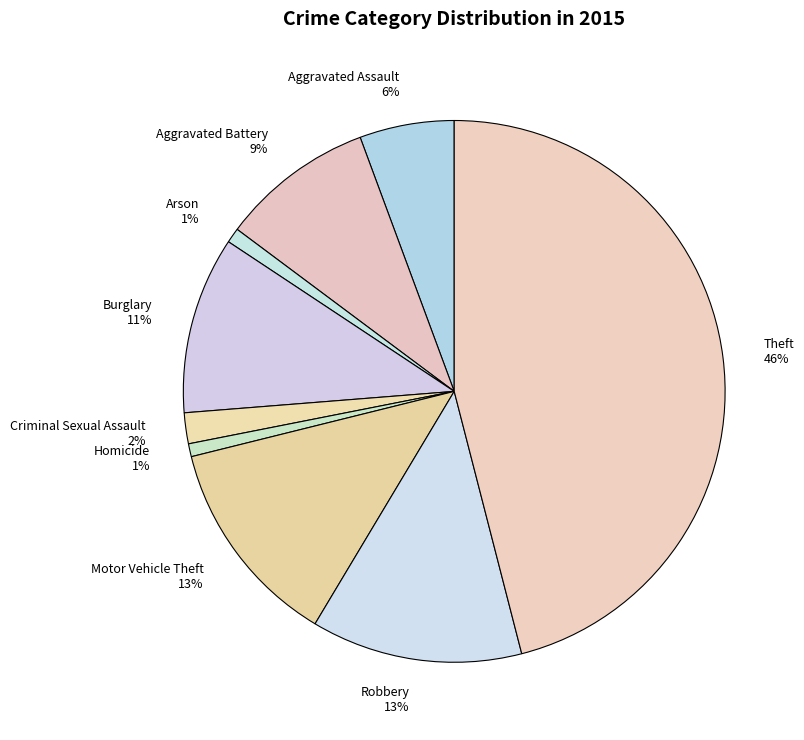

Do Theft 46% and Burglary 11% together represent more than half of the pie?

Yes